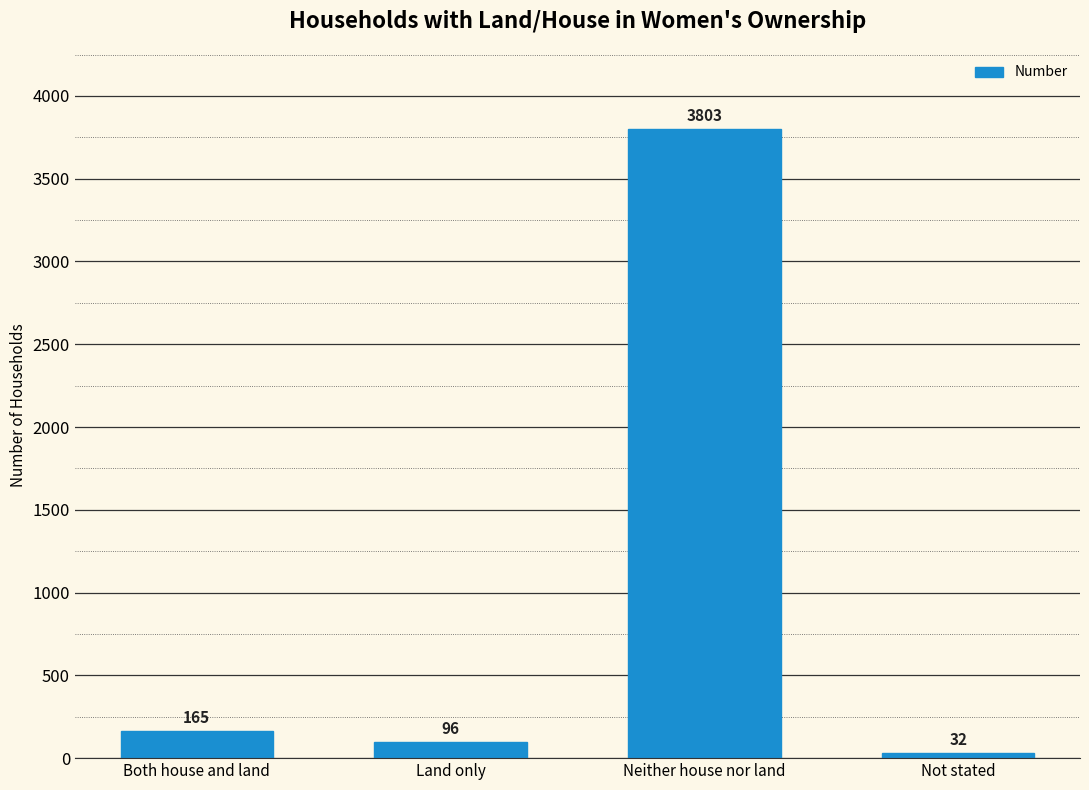

List the labels in order of value, largest first.

Neither house nor land, Both house and land, Land only, Not stated